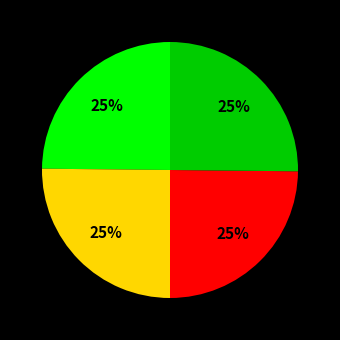

To the nearest percent, what is the average slice percentage?

25%